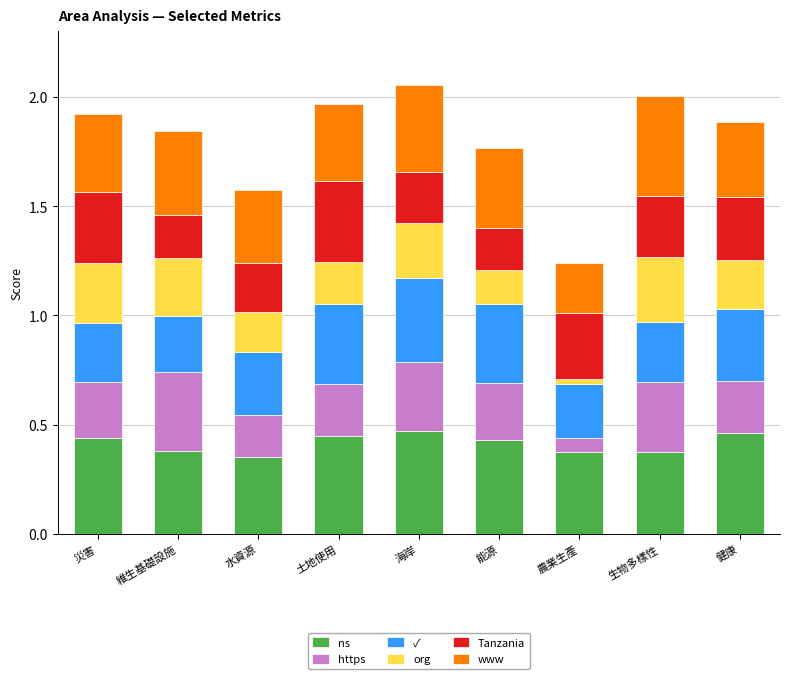

Is it true that ns equals 0.3 at 健康?

False